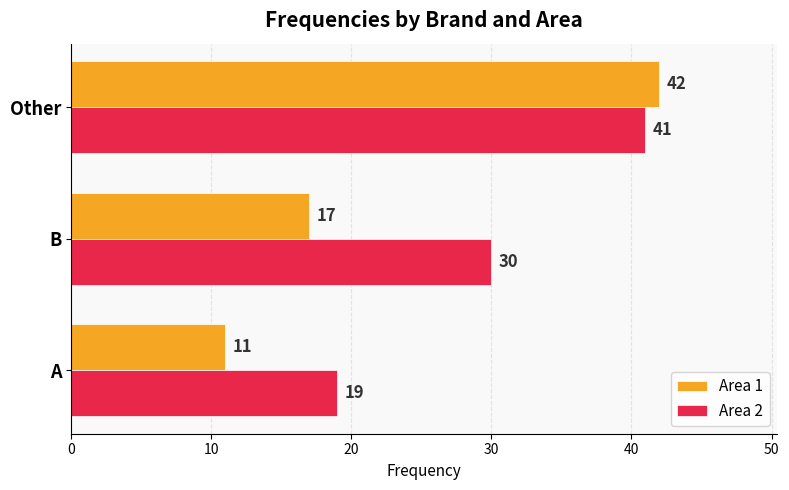

At which label is Area 2 closest to 30?

B